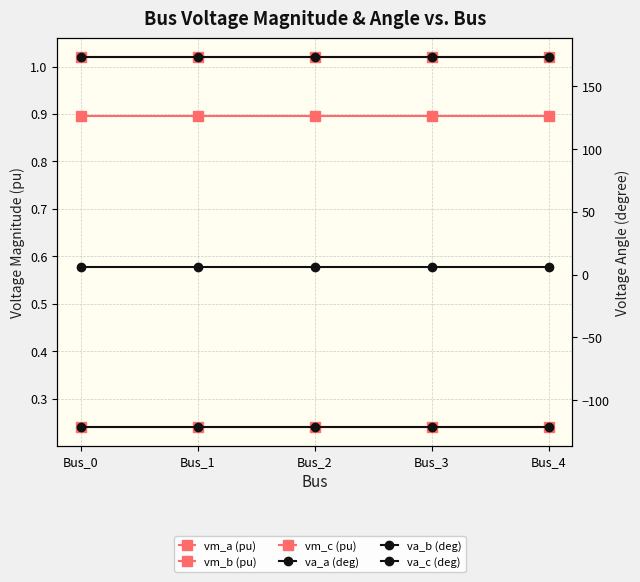

Which category has the highest value in the vm_b (pu) series?

Bus_0